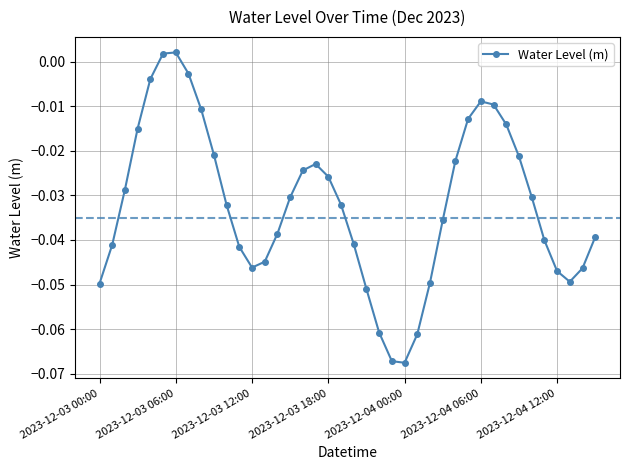

What is the sum of all values?

-1.3